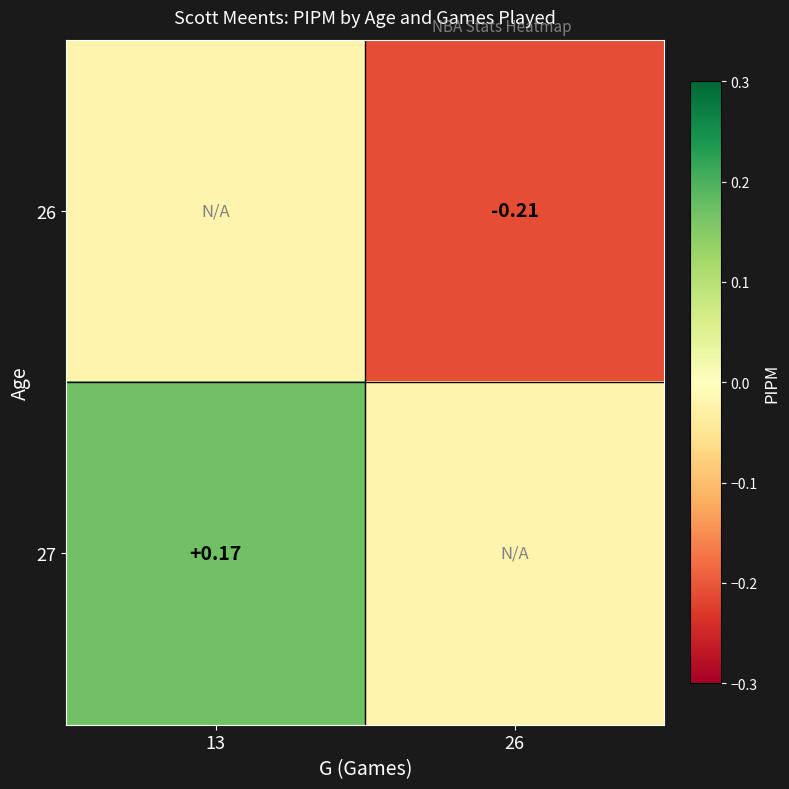

At which label does 27 first exceed 0?

13